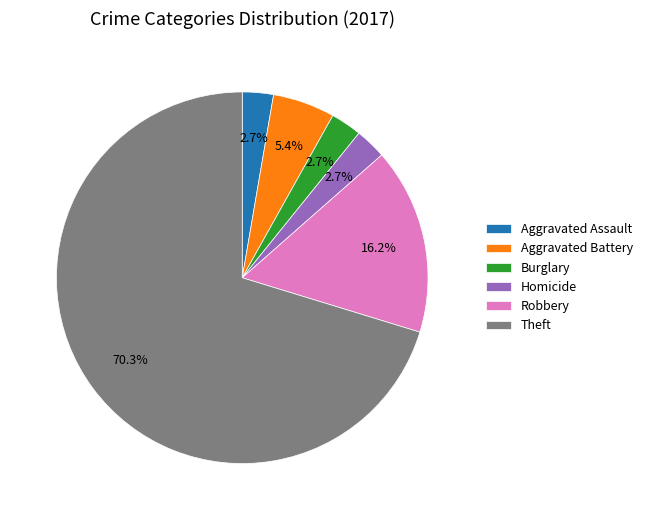

Which category has the biggest portion of the pie?

Theft